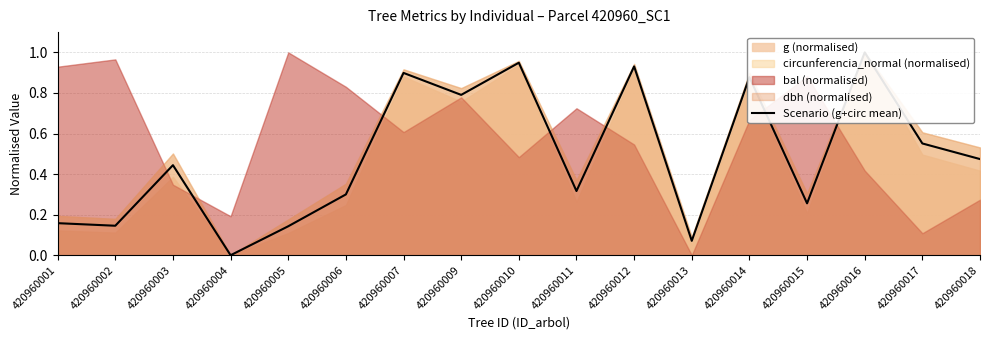

Which has a higher value, 420960001 or 420960016?

420960016